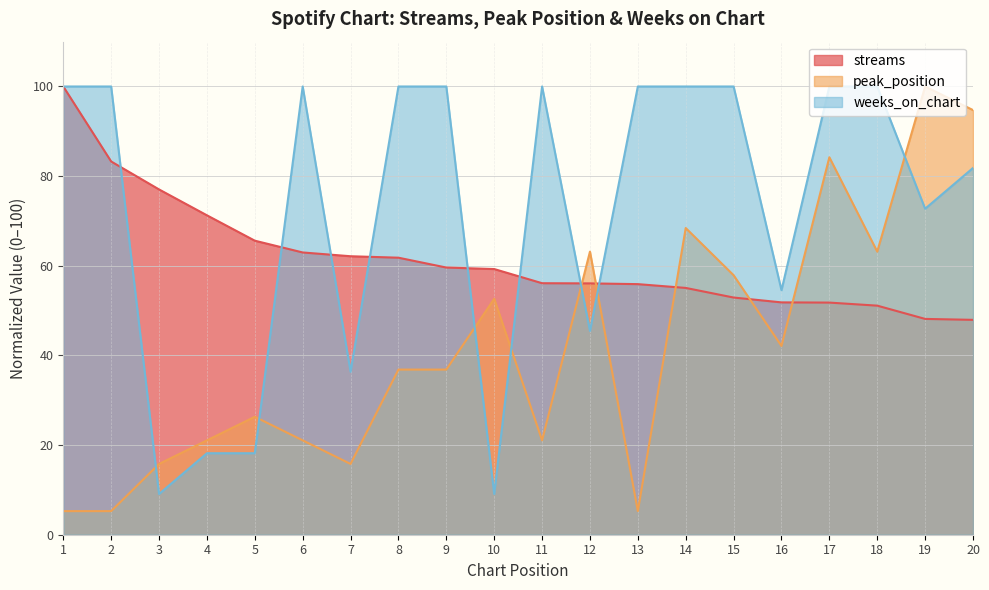

Which series changed the most between 9 and 15?

peak_position